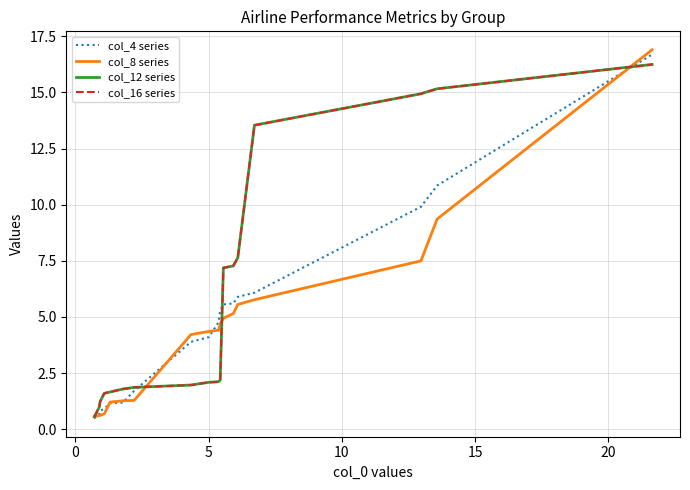

How many values in the col_4 series series exceed 4?

10